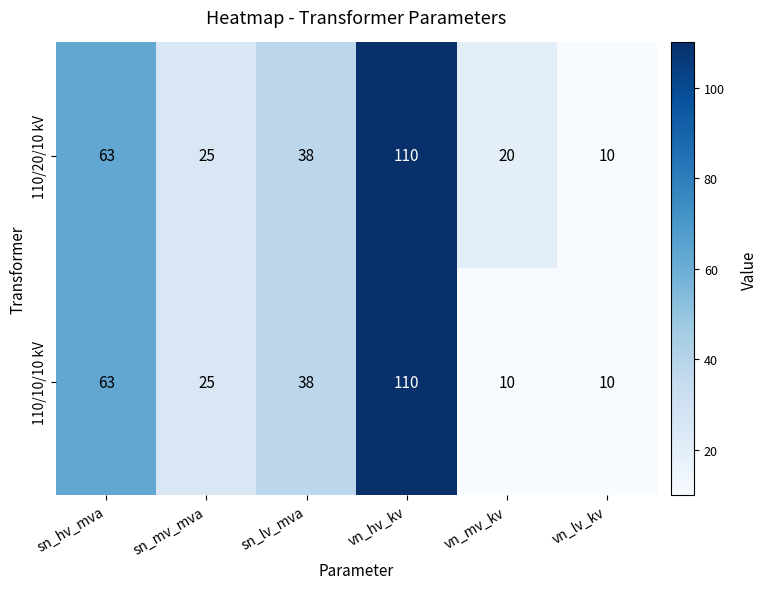

List the series in order of their overall mean, lowest first.

110/10/10 kV, 110/20/10 kV